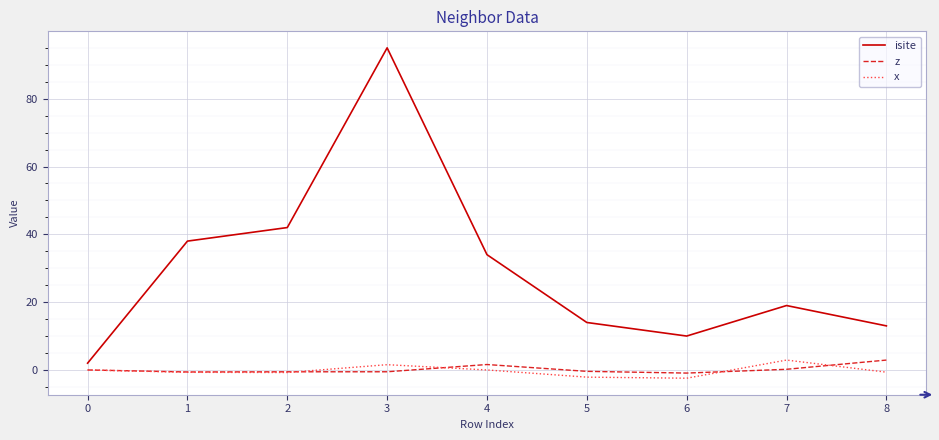

Count the number of categories in the chart.

9